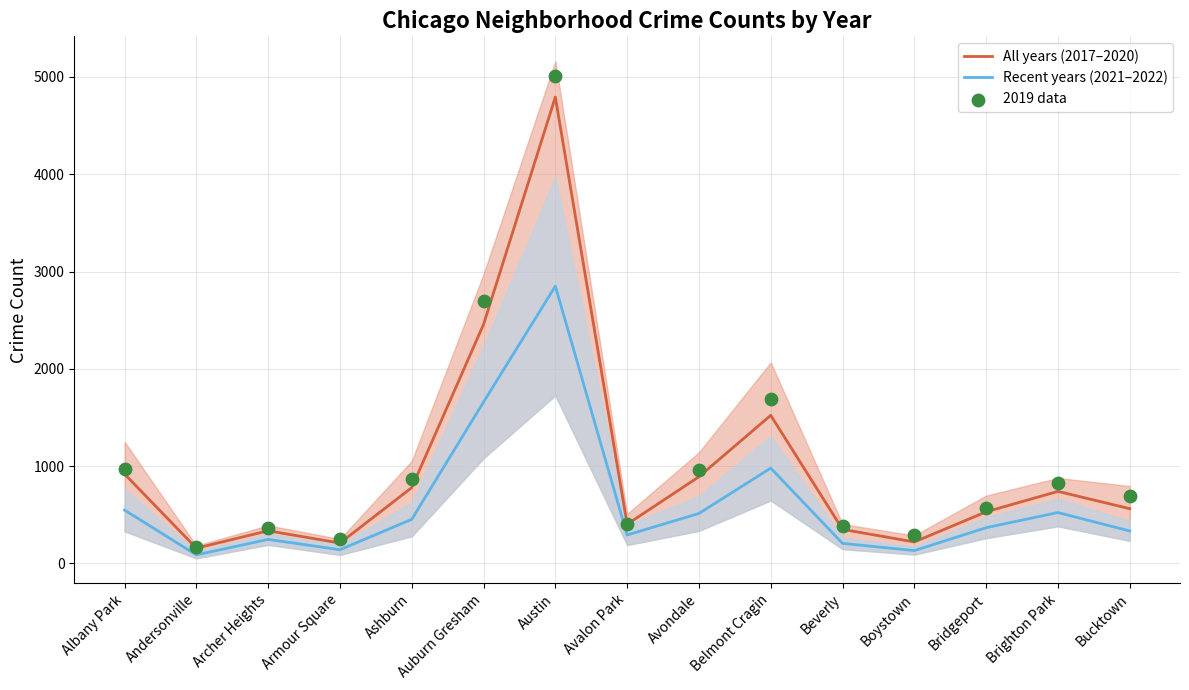

Which series has the largest Y range (max minus min)?

2019 data